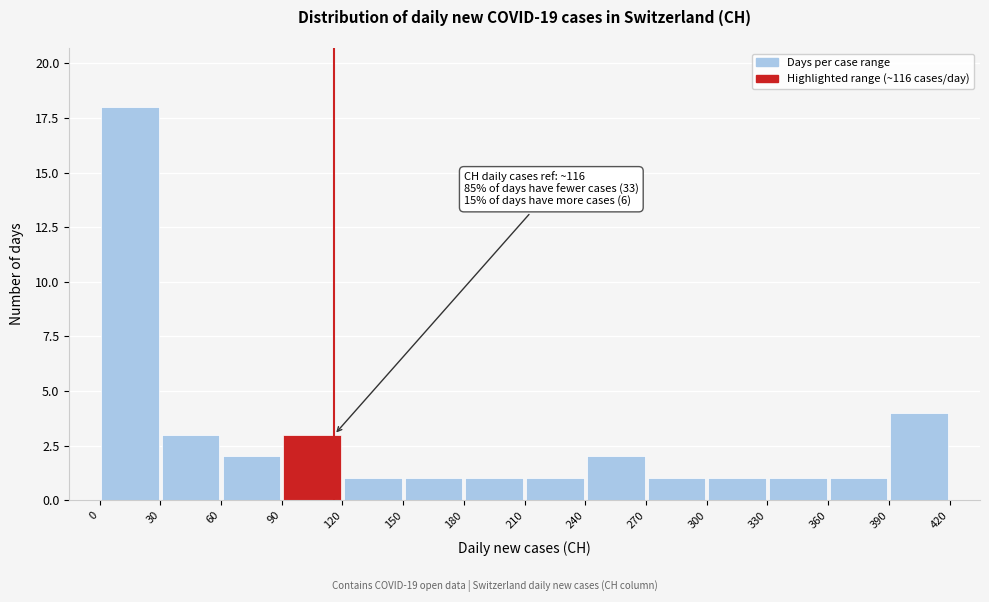

Which range on the x-axis has the tallest bar?

0 to 30